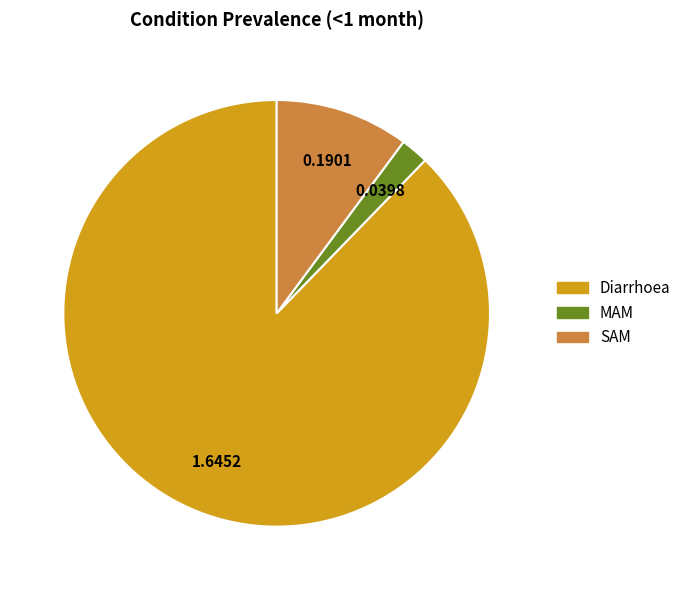

Rank the categories by value from lowest to highest.

MAM, SAM, Diarrhoea